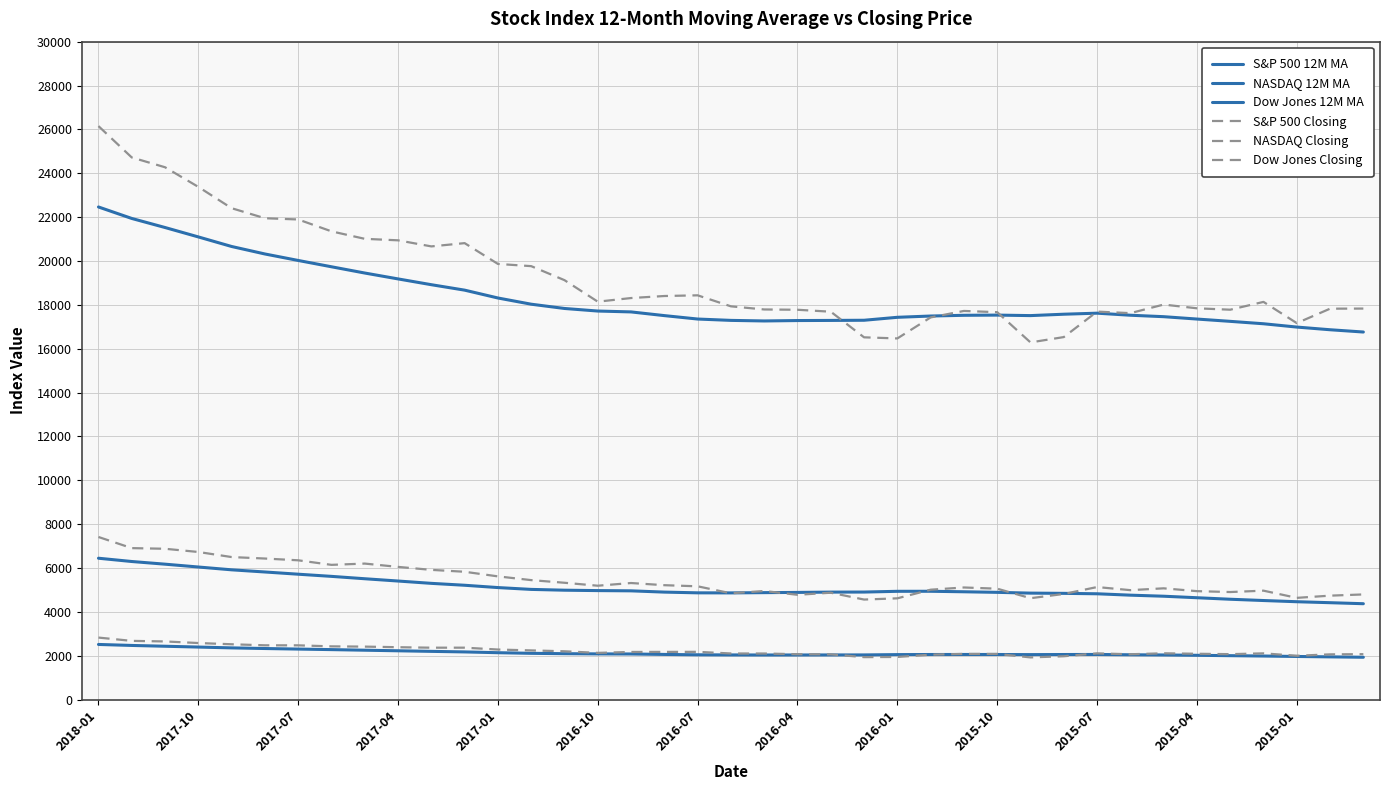

Does the chart display data point markers on the line(s)?

No